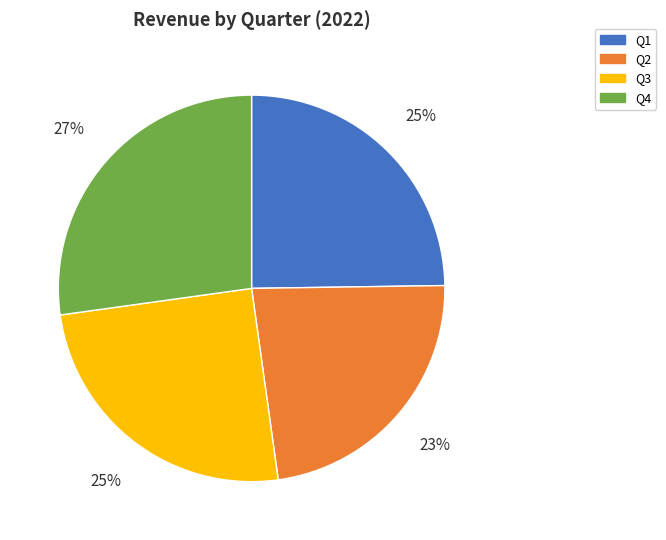

How many segments does this pie chart have?

4